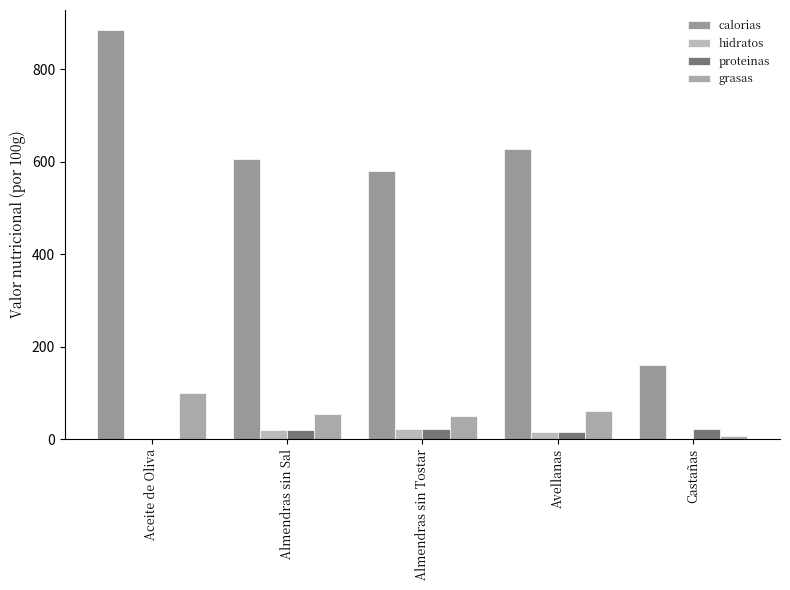

Reading left to right, list all the values displayed in this chart.

calorias: 884.0	607.0	579.0	628.0	160.0
hidratos: 0.0	20.4	21.6	16.7	0.1
proteinas: 0.0	20.3	21.1	14.9	22.5
grasas: 100.0	54.0	49.9	60.8	7.1